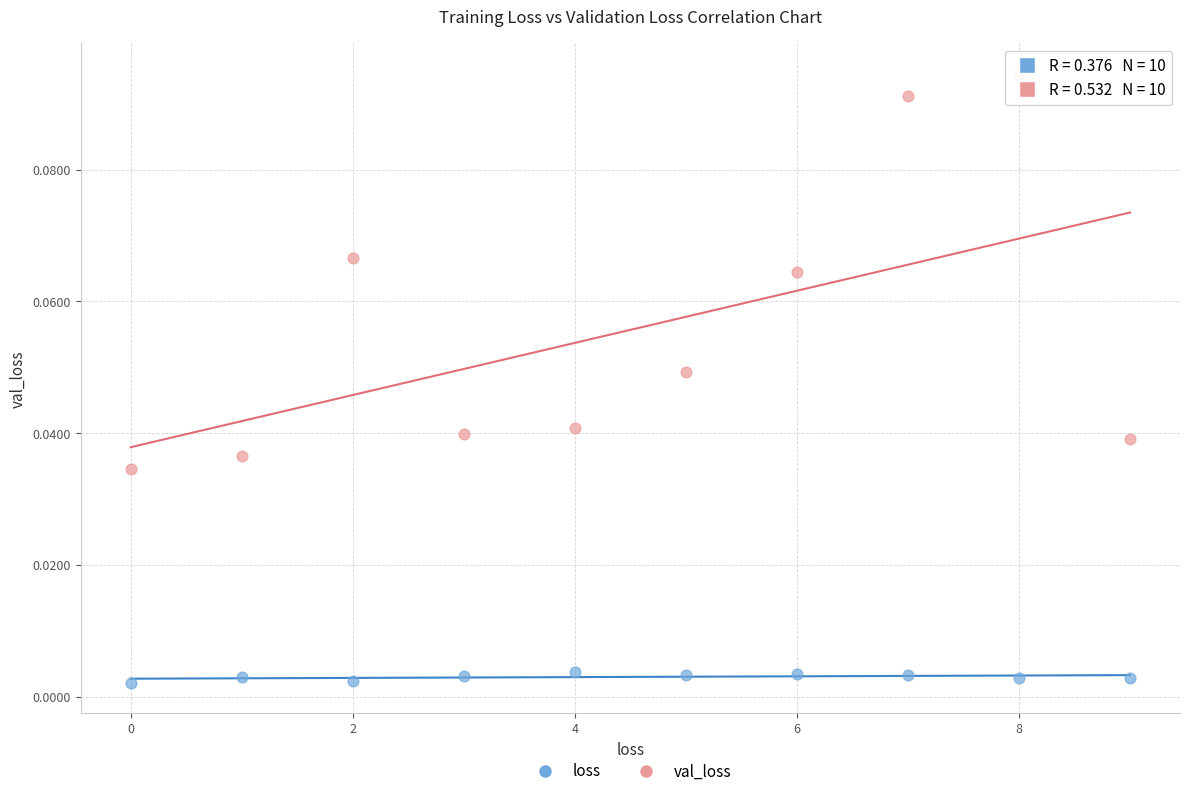

Which series contains the highest Y value?

val_loss